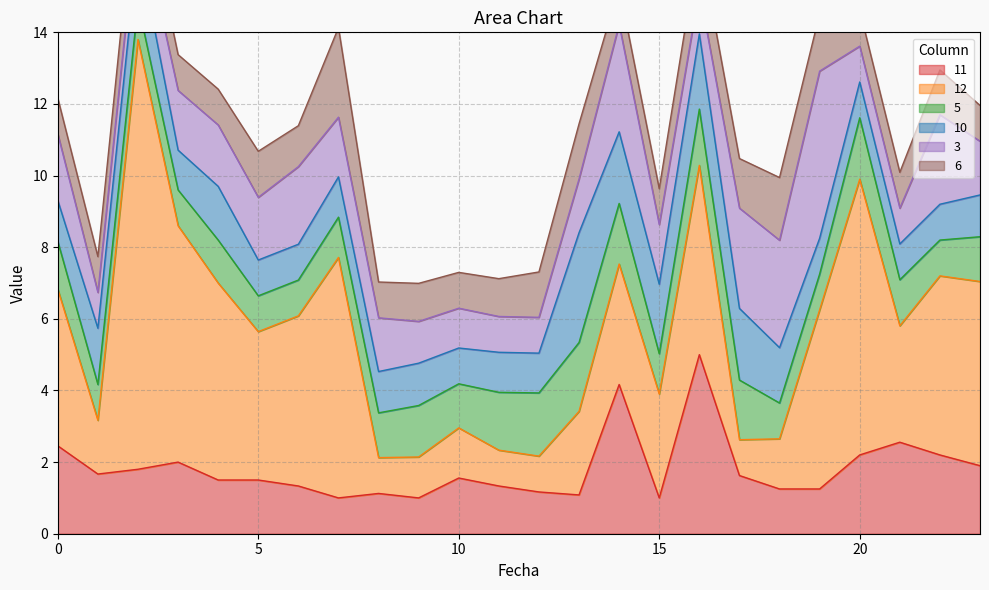

How many lines are shown in the chart?

6